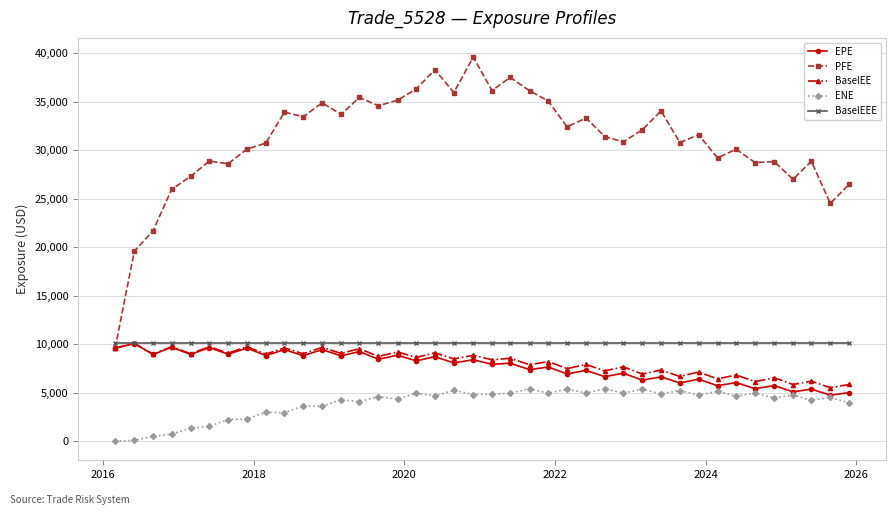

True or false: PFE and ENE cross at least once.

False